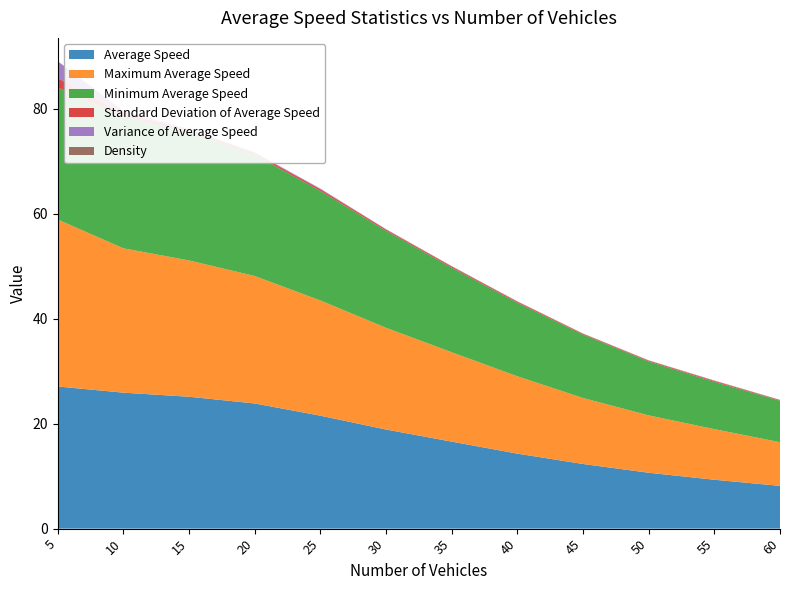

Reading left to right, list all the values displayed in this chart.

Average Speed: 5=27.1	10=25.9	15=25.1	20=23.8	25=21.5	30=18.9	35=16.6	40=14.3	45=12.3	50=10.6	55=9.3	60=8.1
Maximum Average Speed: 5=31.8	10=27.5	15=26.0	20=24.3	25=21.9	30=19.4	35=17.0	40=14.7	45=12.6	50=10.9	55=9.6	60=8.3
Minimum Average Speed: 5=25.1	10=25.0	15=24.5	20=23.1	25=20.9	30=18.5	35=16.1	40=14.0	45=12.1	50=10.3	55=9.0	60=7.9
Standard Deviation of Average Speed: 5=1.8	10=0.7	15=0.4	20=0.3	25=0.3	30=0.2	35=0.2	40=0.2	45=0.1	50=0.1	55=0.2	60=0.1
Variance of Average Speed: 5=3.2	10=0.5	15=0.1	20=0.1	25=0.1	30=0.1	35=0.0	40=0.0	45=0.0	50=0.0	55=0.0	60=0.0
Density: 5=0.0	10=0.0	15=0.0	20=0.0	25=0.0	30=0.0	35=0.0	40=0.0	45=0.0	50=0.1	55=0.1	60=0.1